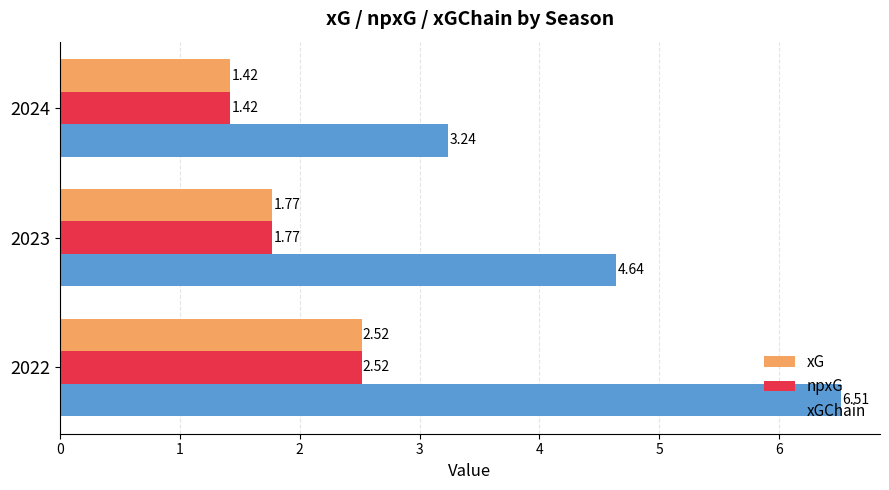

Which series has the largest total across all categories?

xGChain